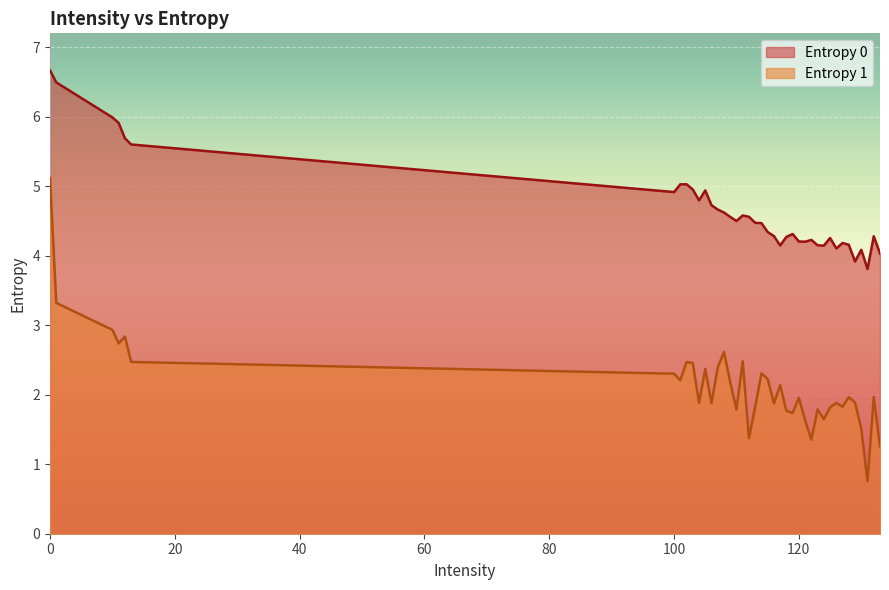

At how many categories does at least one series exceed 5?

8